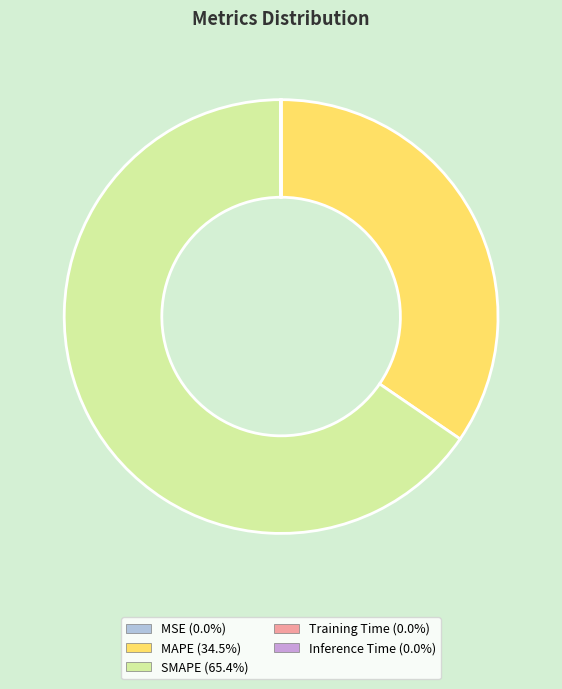

Which slice represents more than half of the pie?

SMAPE